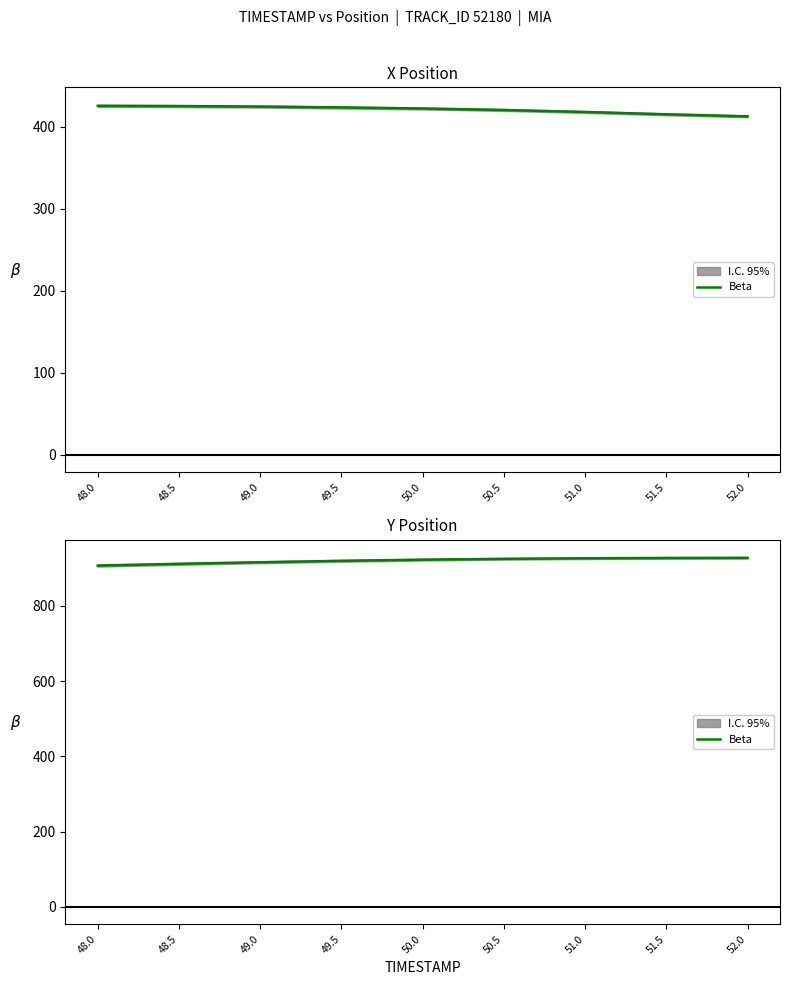

What is the difference between the values at 48.0 and 51.5?

20.3